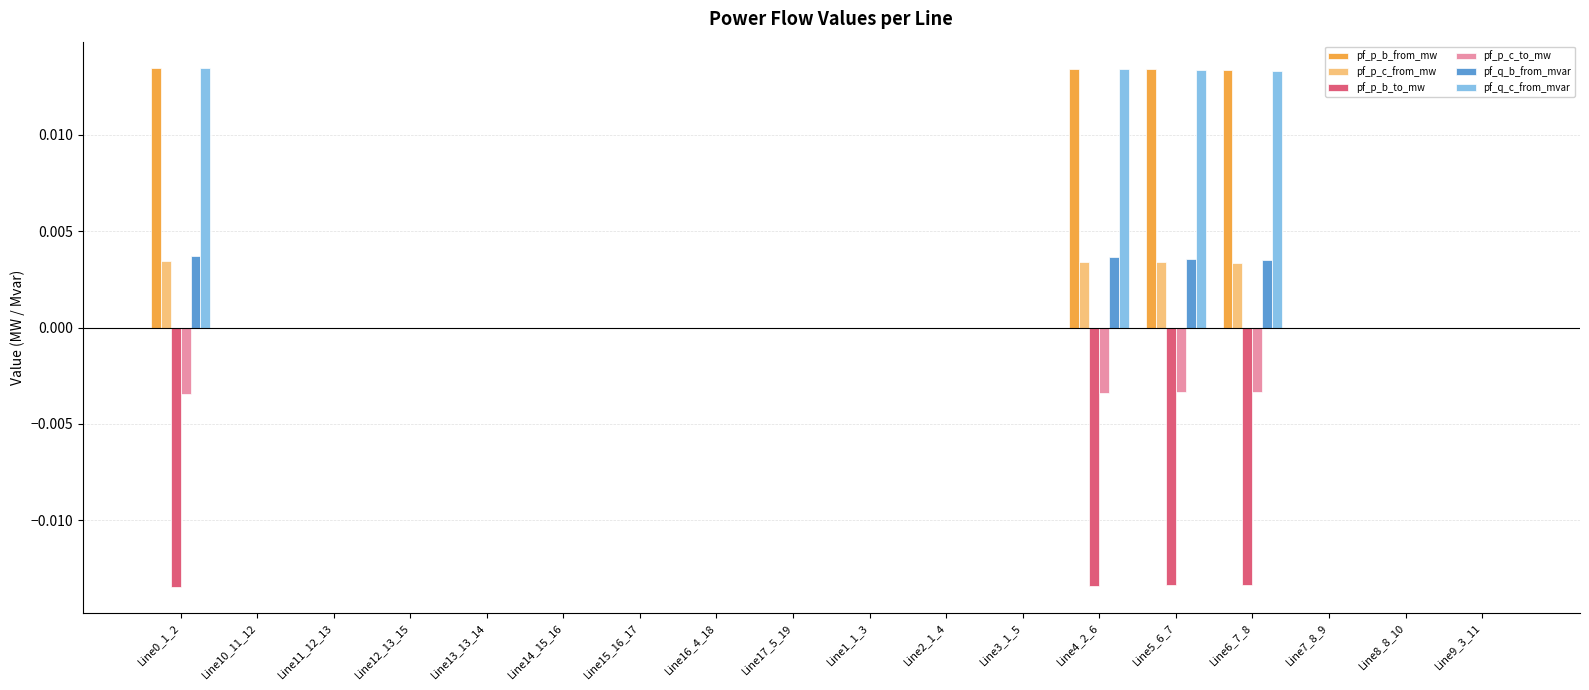

True or false: pf_q_b_from_mvar has a value of 0.0 at Line14_15_16.

True